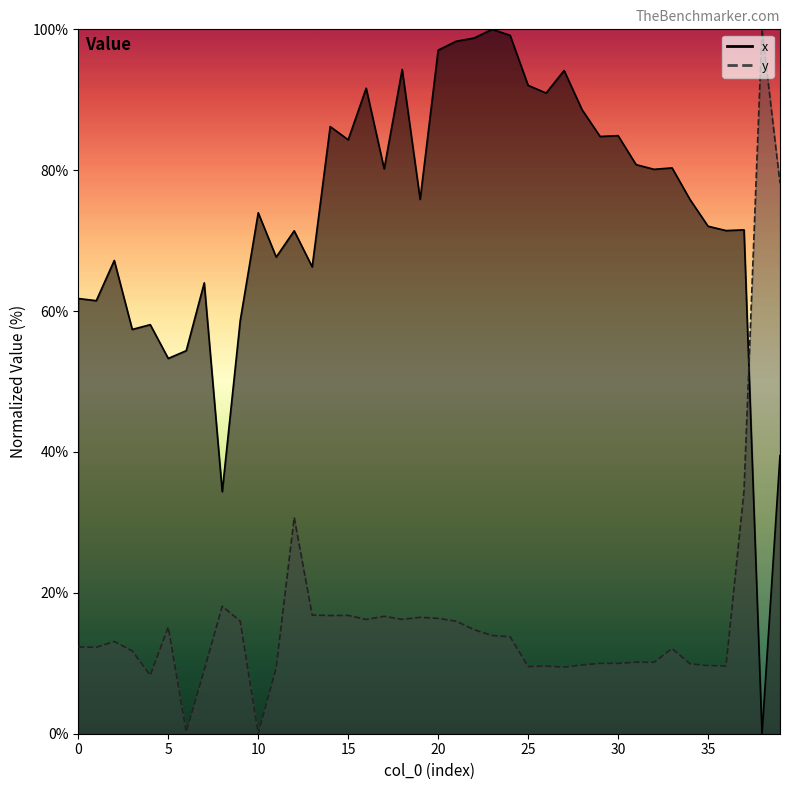

At 6, list the series in order from largest to smallest.

x, y